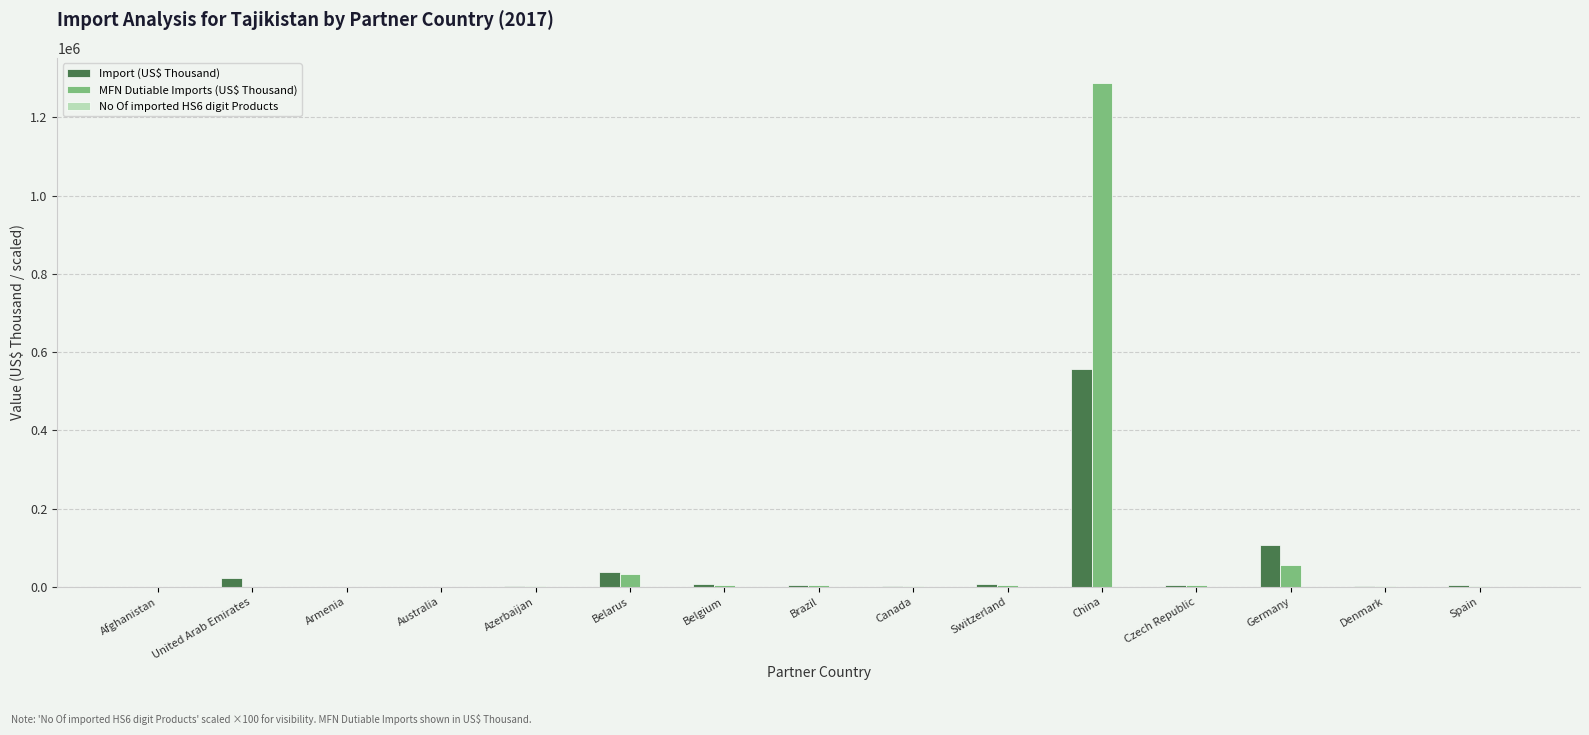

Is it true that MFN Dutiable Imports (US$ Thousand) equals 1287616.9 at China?

True